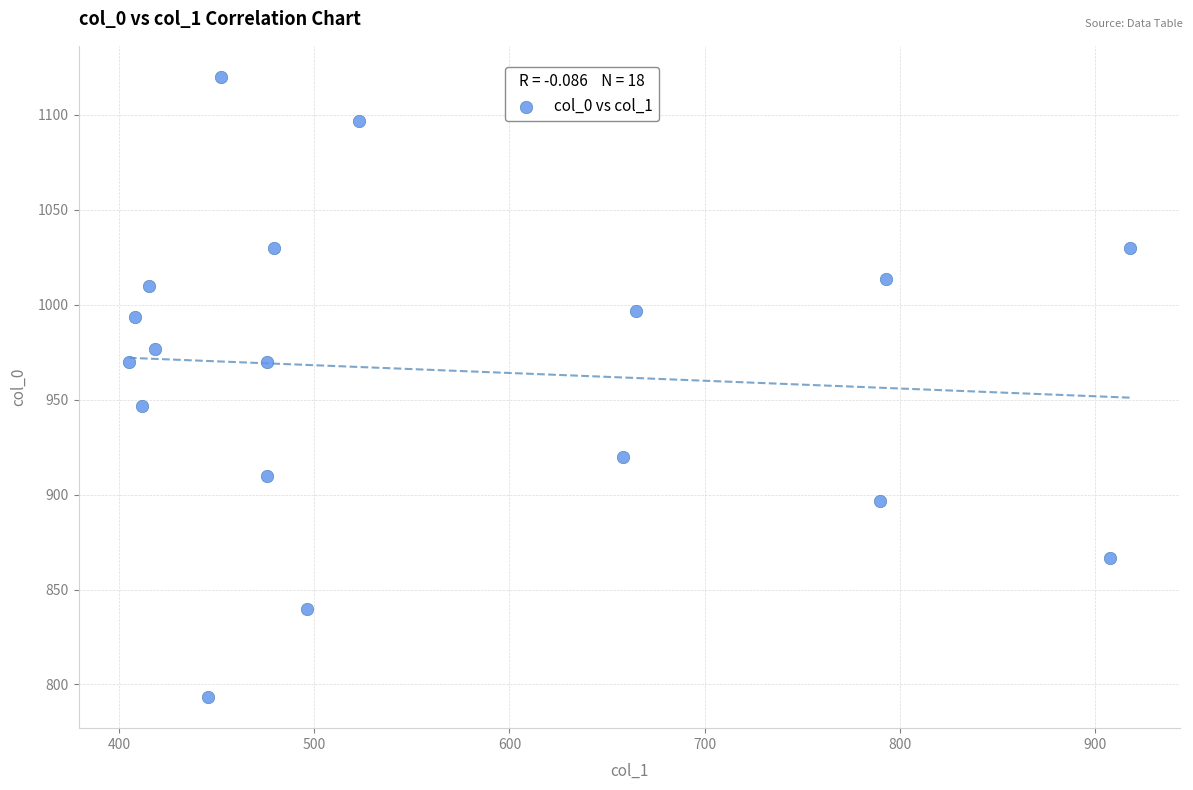

What Y value in the scatter plot is closest to 956?

946.7